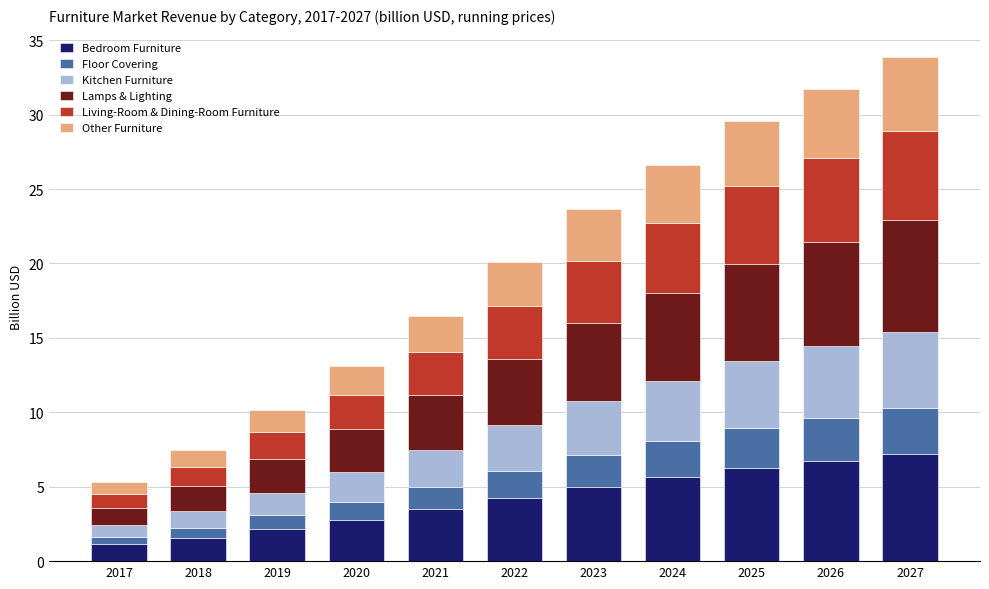

At which category is the sum across all series the highest?

2027